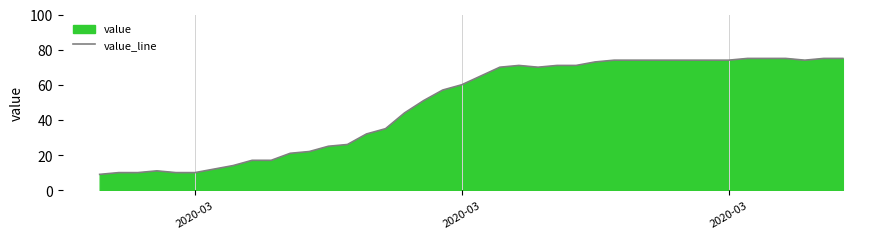

How many lines are shown in the chart?

1